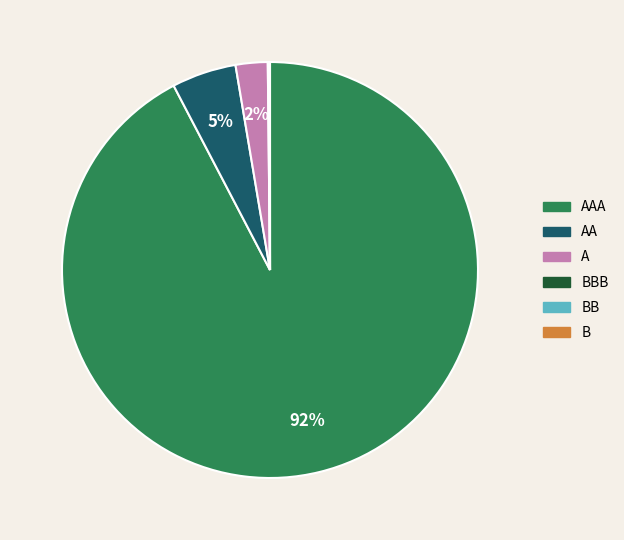

Is the sum of AAA and A greater than half?

Yes